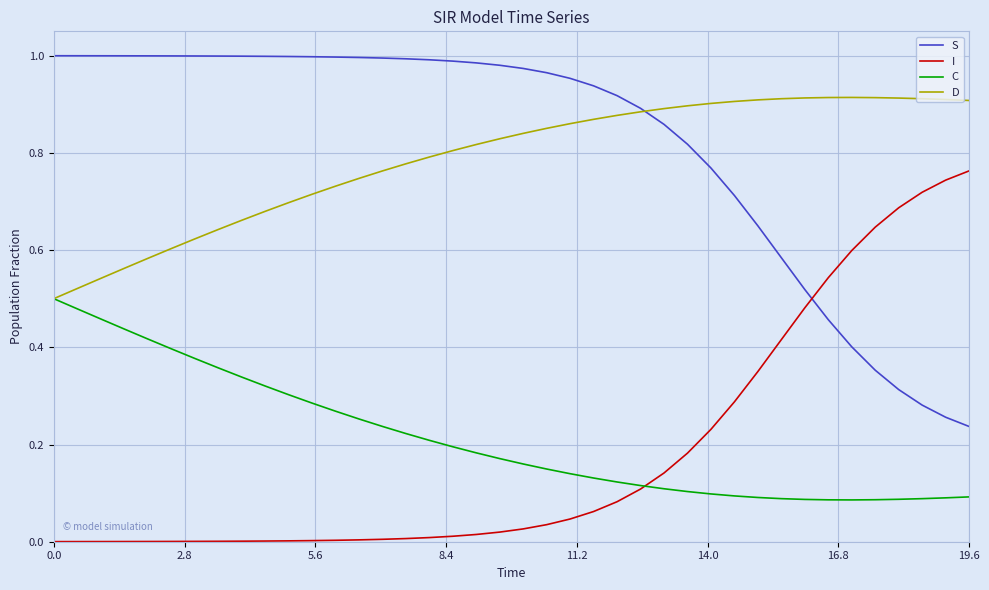

True or false: S and I cross at least once.

True